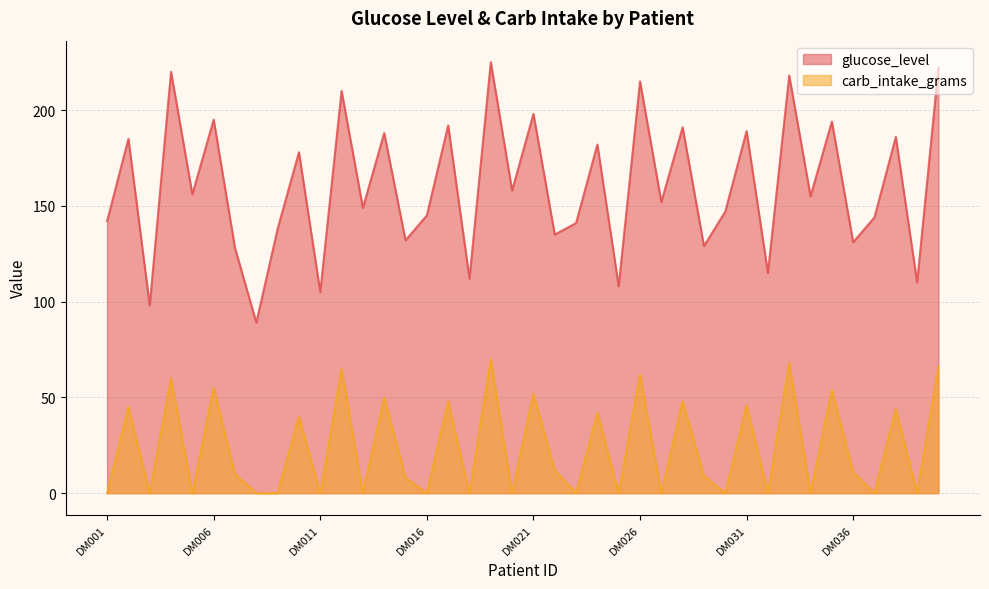

What is the sum of the glucose_level values at DM024 and DM008?

271